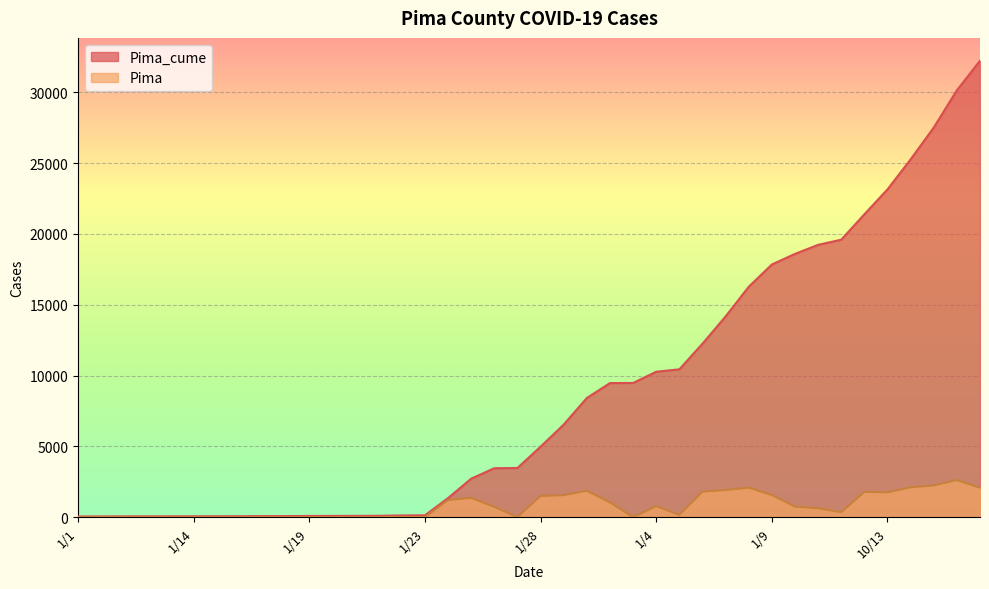

True or false: Pima_cume has more than 2 points higher than both neighbors.

False